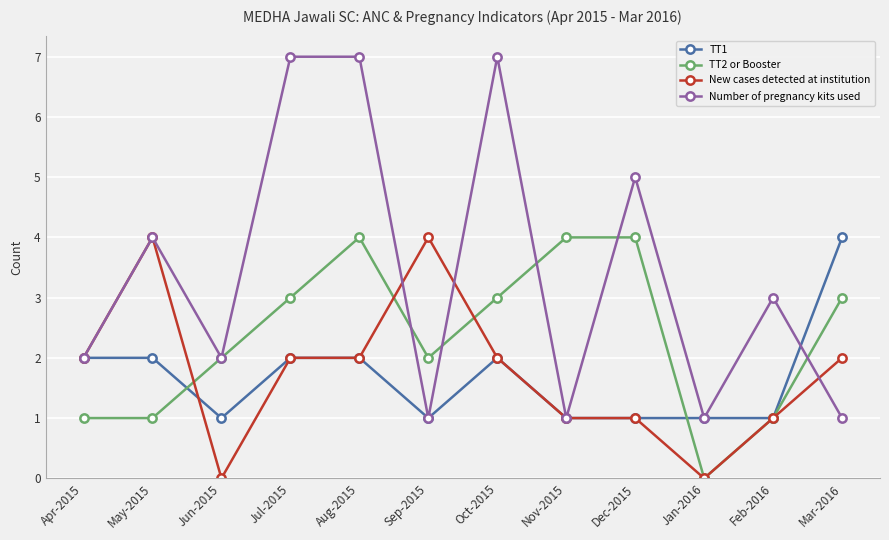

What are all the series names shown in the legend?

TT1, TT2 or Booster, New cases detected at institution, Number of pregnancy kits used